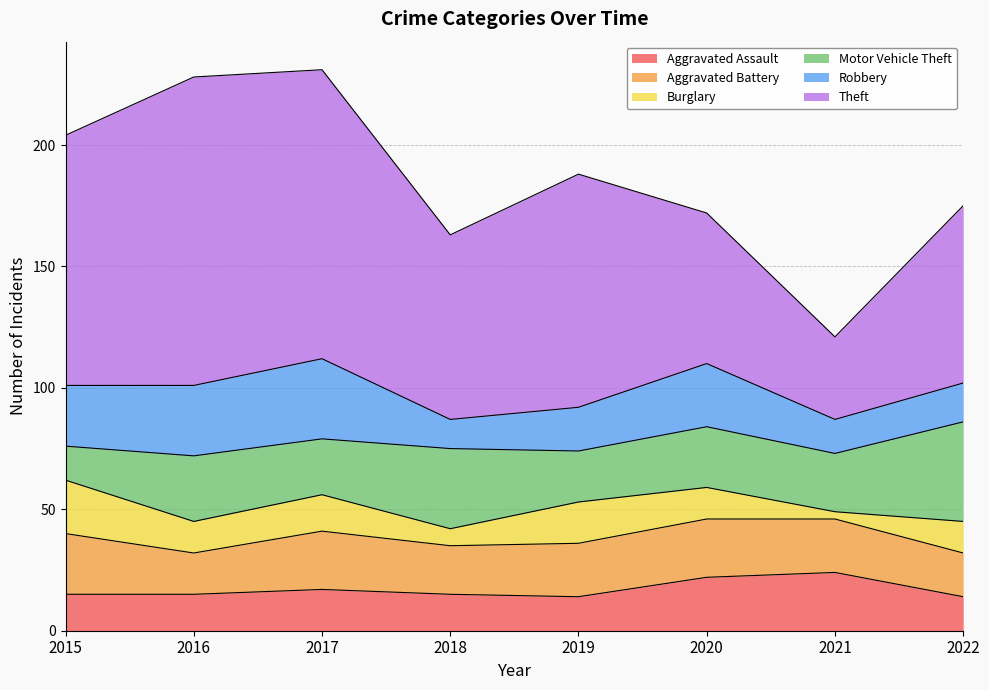

At 2021, list the series in order from smallest to largest.

Burglary, Robbery, Aggravated Battery, Aggravated Assault, Motor Vehicle Theft, Theft